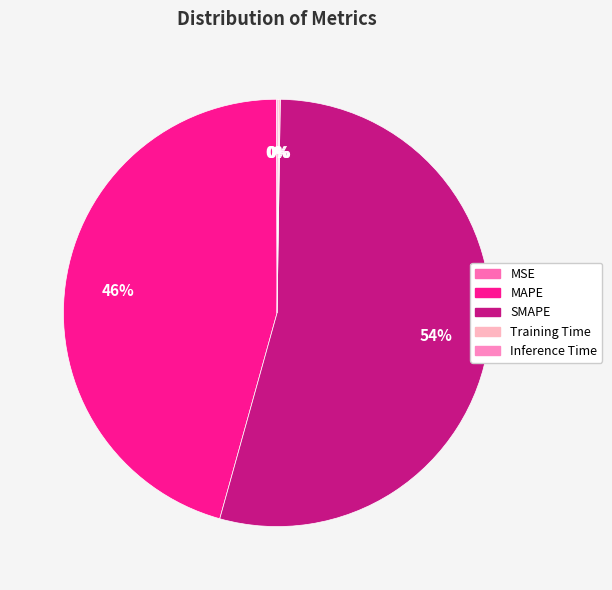

Rank the categories by value from highest to lowest.

SMAPE, MAPE, Inference Time, Training Time, MSE